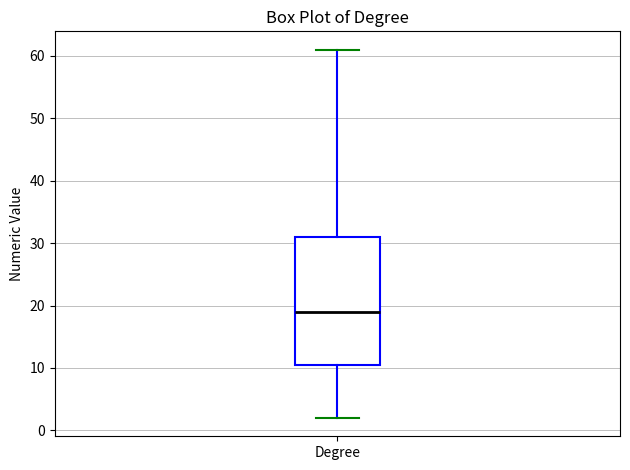

Where is the upper edge of the box for Degree on the y-axis? The values are not printed on the chart, so give them approximately, as read against the axis.

31